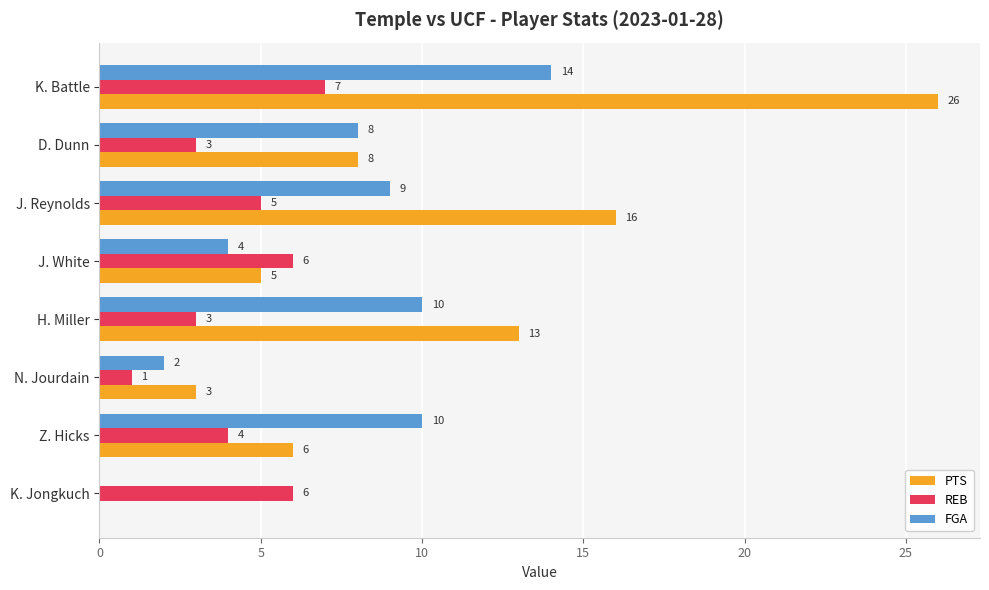

Between J. White and K. Battle, which series saw the biggest shift?

PTS